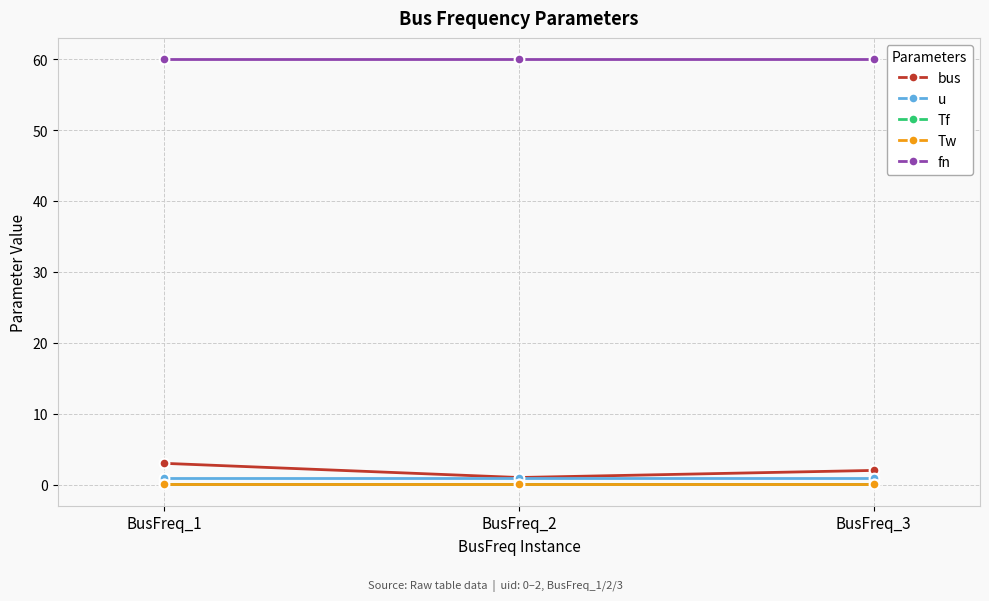

Rank the series at BusFreq_3 from highest to lowest value.

fn, bus, u, Tf, Tw